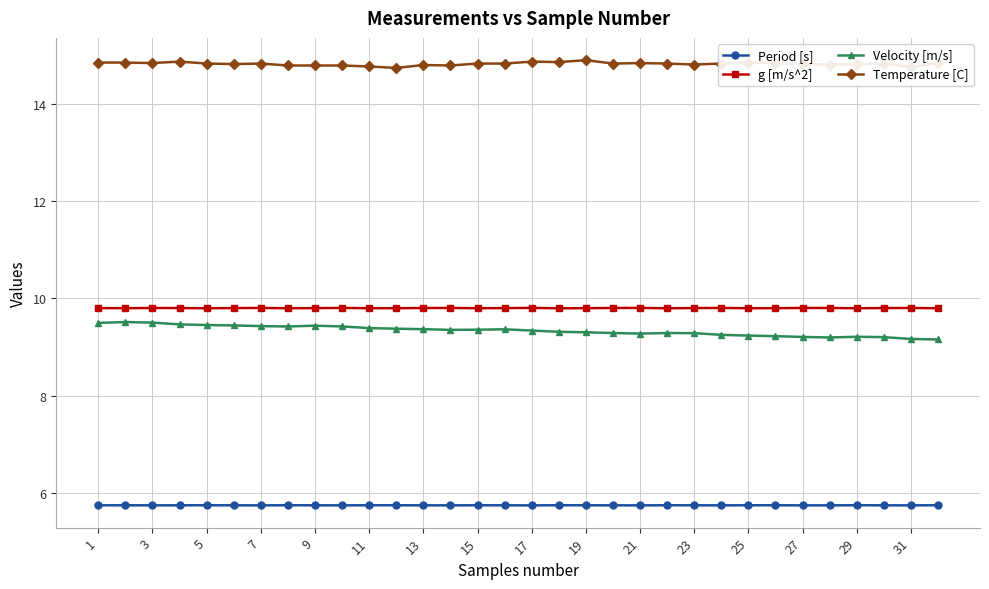

At how many categories does at least one series exceed 13?

32